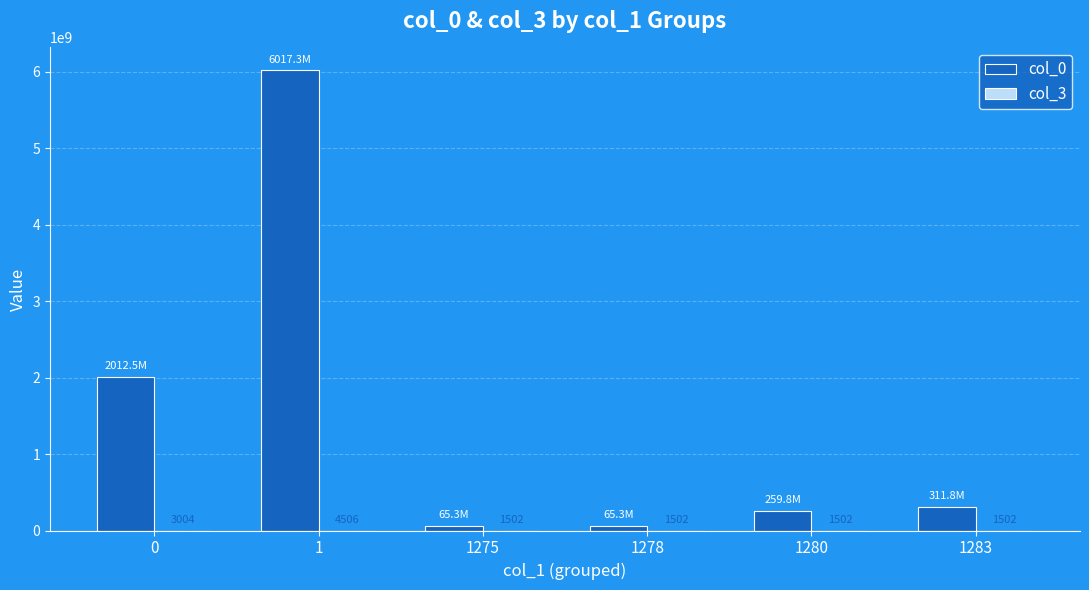

Count the number of data series in this chart.

2